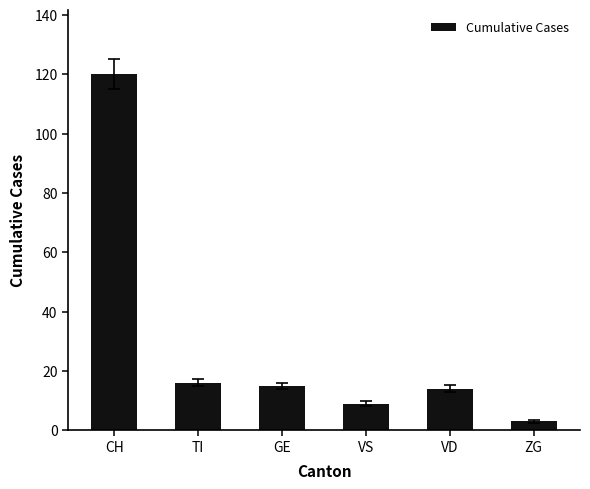

What is the difference between the maximum and second lowest values?

111